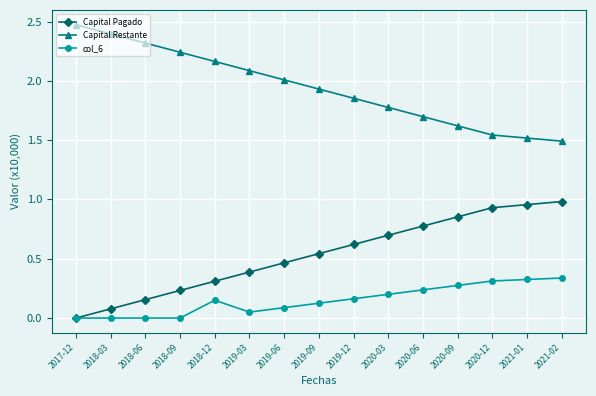

True or false: Capital Restante has a value of 1.5 at 2021-01.

True